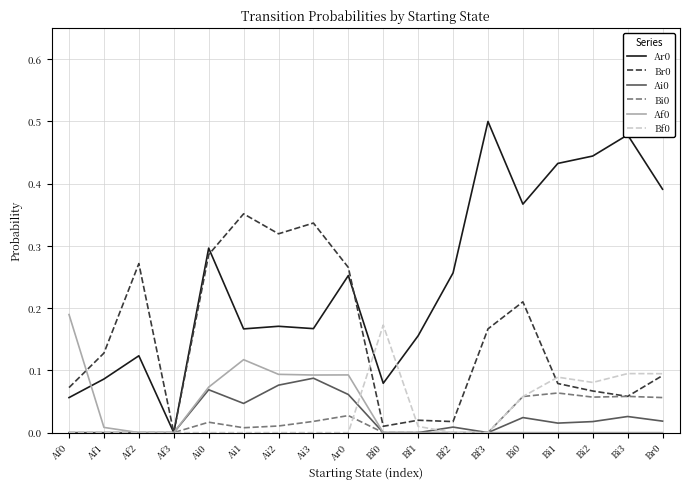

At which label does Ar0 reach its minimum?

Af3